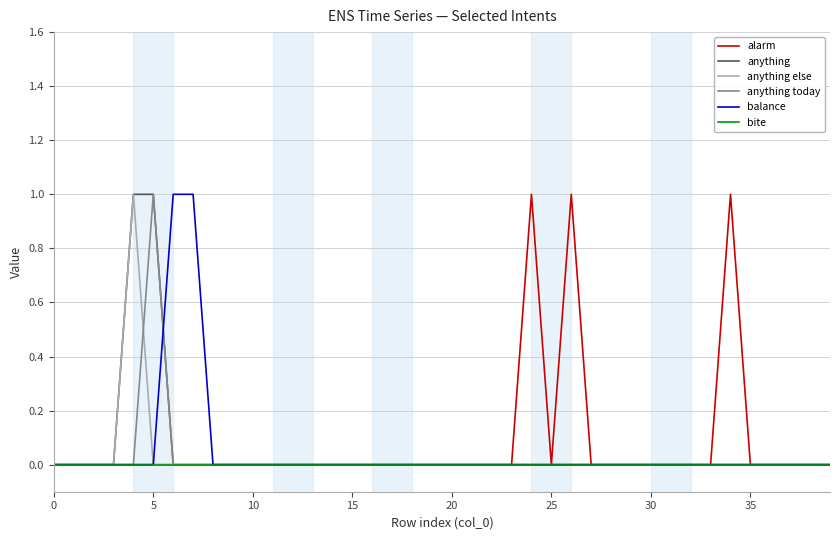

Does the chart have visible grid lines?

Yes